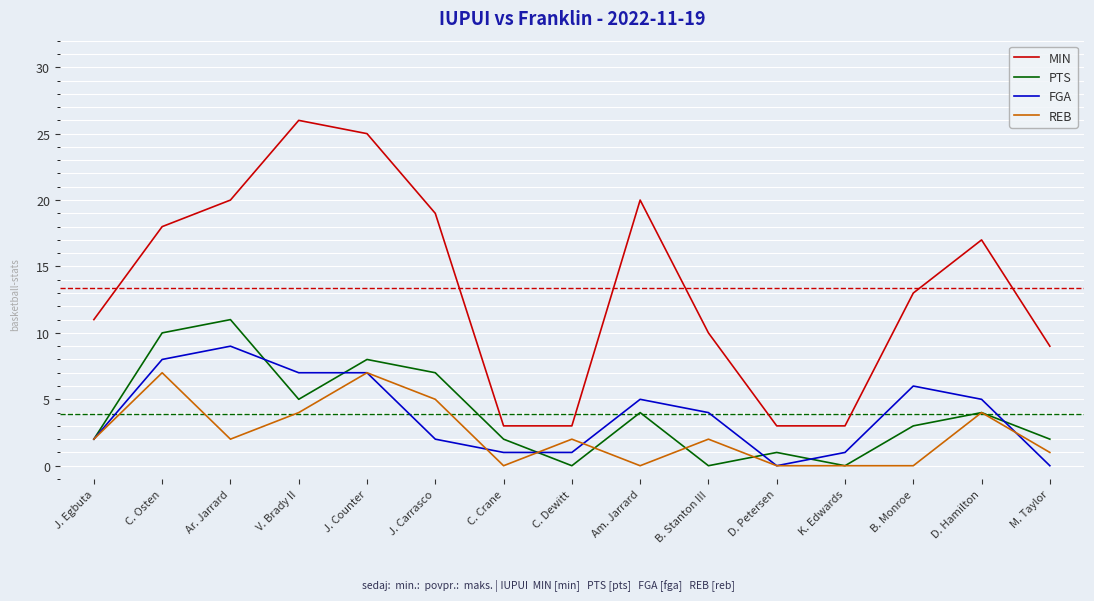

Which category has the highest value in the PTS series?

Ar. Jarrard